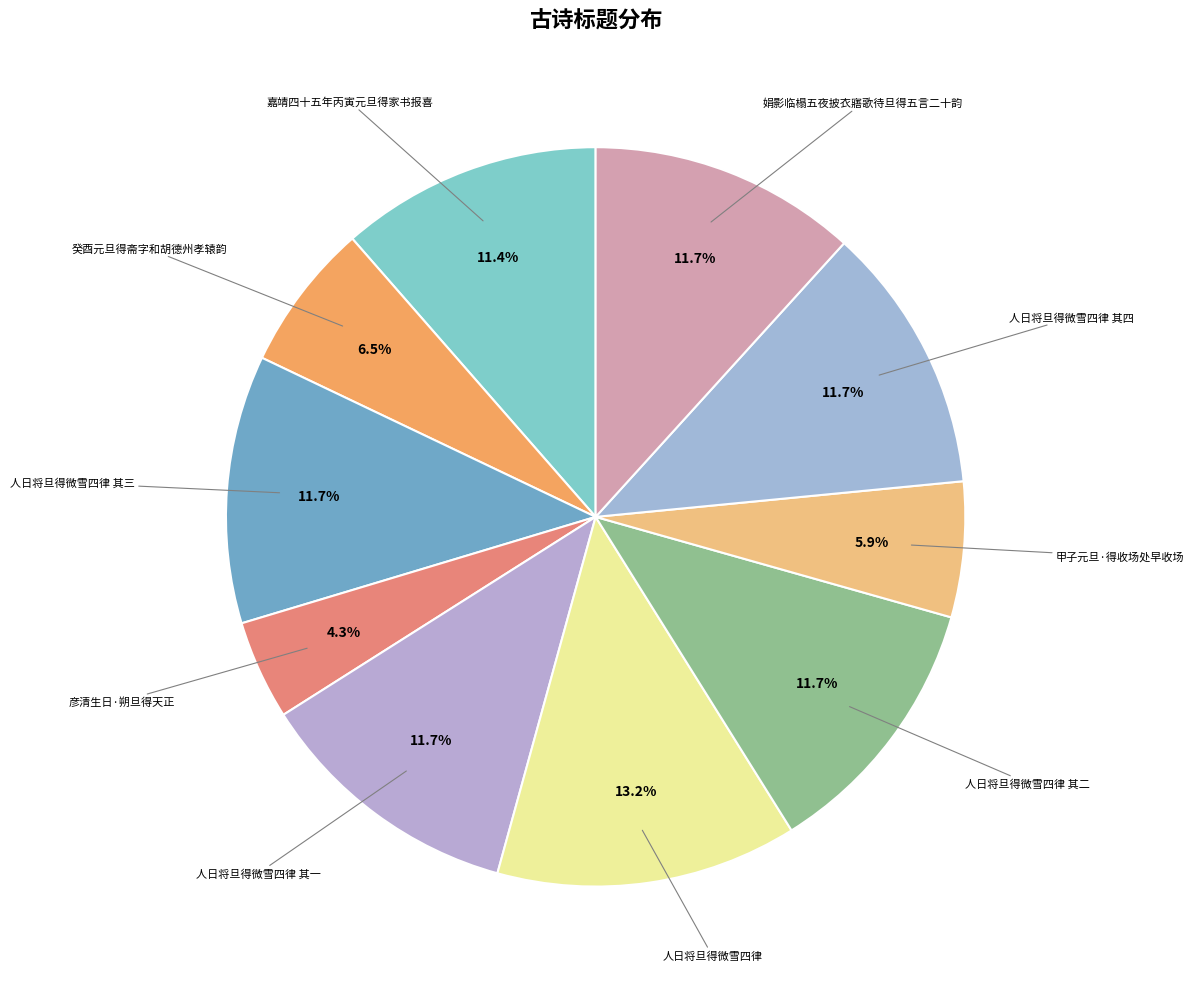

Is there any slice that represents more than half of the pie?

No